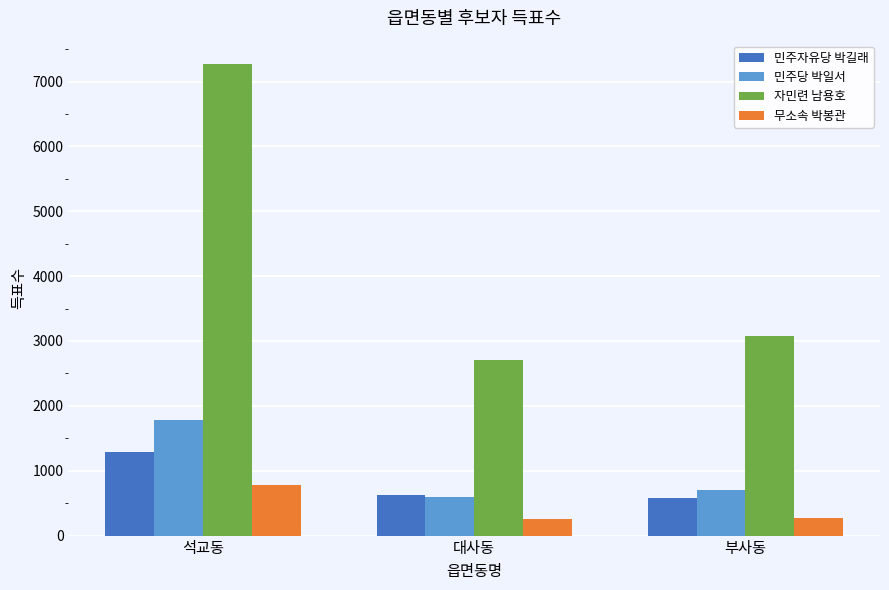

What is the sum of all 민주자유당 박길래 values?

2491